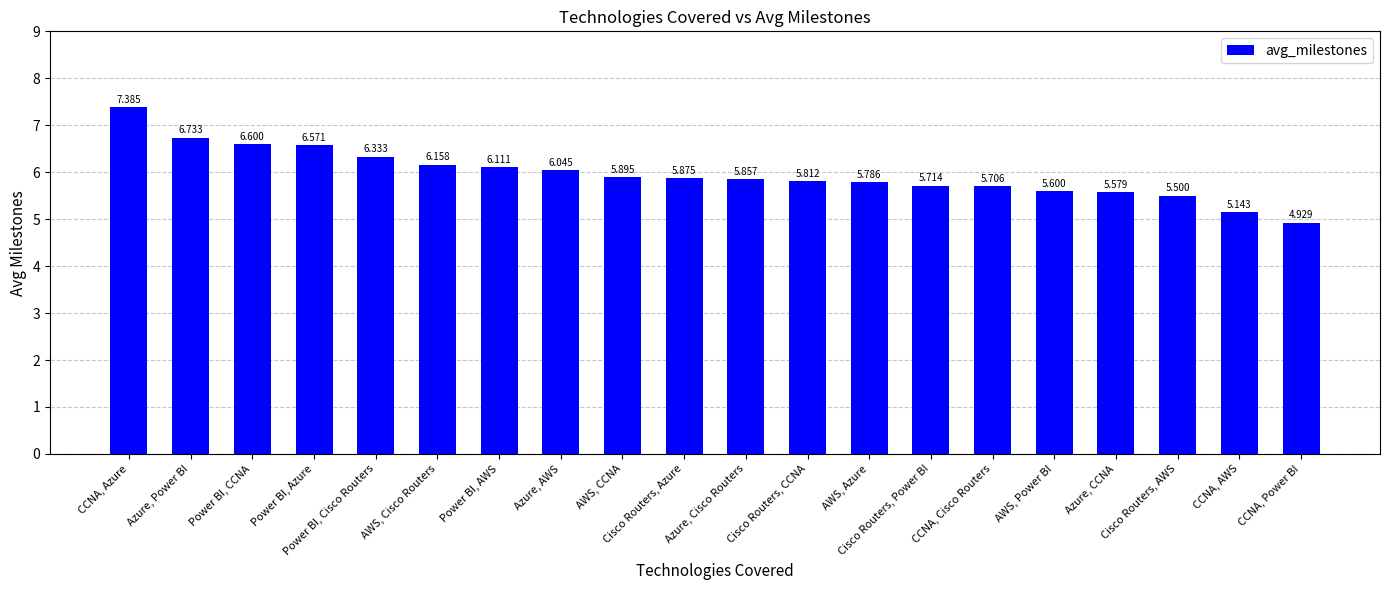

What is the difference between the second highest and minimum values?

1.8